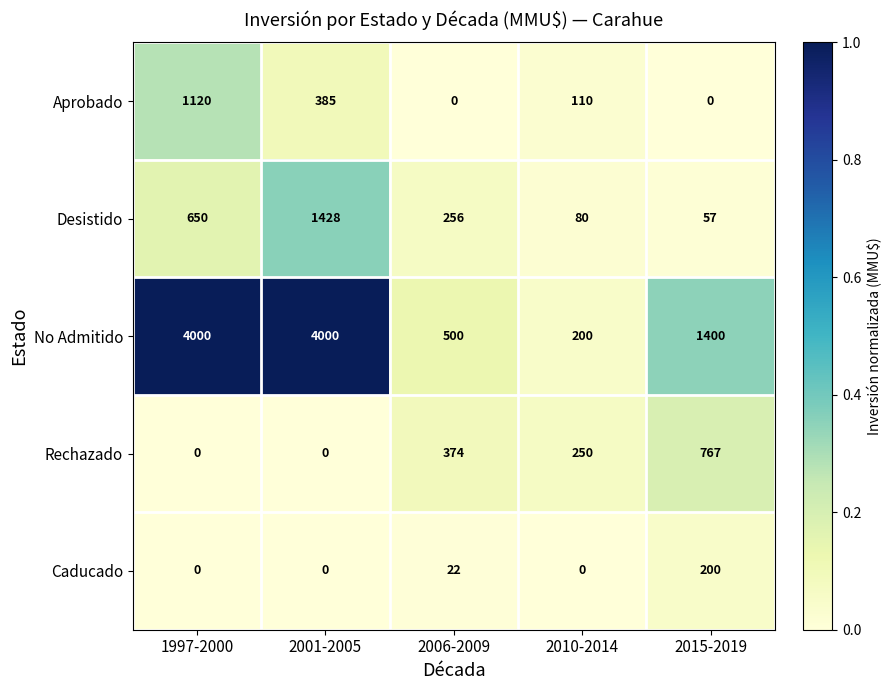

Reading left to right, list all the values displayed in this chart.

Aprobado: 1997-2000=1120	2001-2005=385	2006-2009=0	2010-2014=110	2015-2019=0
Desistido: 1997-2000=650	2001-2005=1428	2006-2009=256	2010-2014=80	2015-2019=57
No Admitido: 1997-2000=4000	2001-2005=4000	2006-2009=500	2010-2014=200	2015-2019=1400
Rechazado: 1997-2000=0	2001-2005=0	2006-2009=374	2010-2014=250	2015-2019=767
Caducado: 1997-2000=0	2001-2005=0	2006-2009=22	2010-2014=0	2015-2019=200